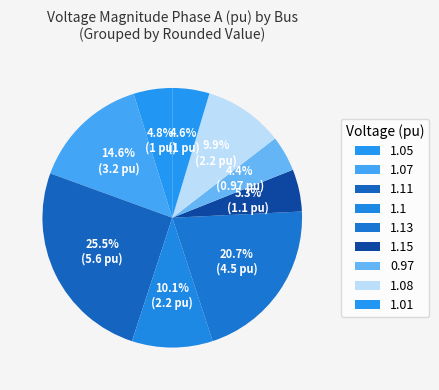

How many slices are in this pie chart?

9